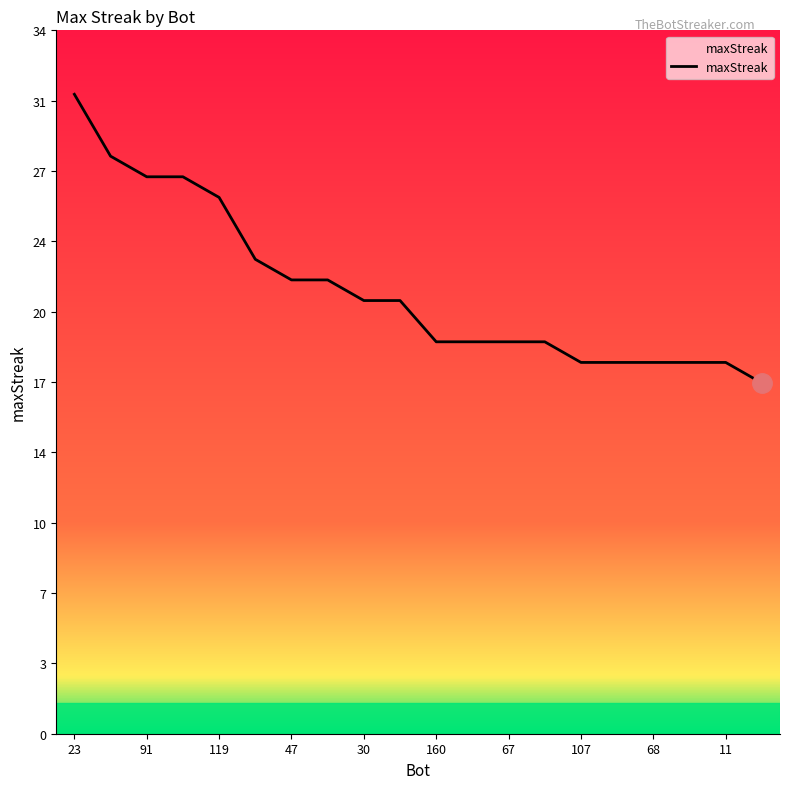

Approximately how many times larger is the value at 67 compared to 156?

1.0